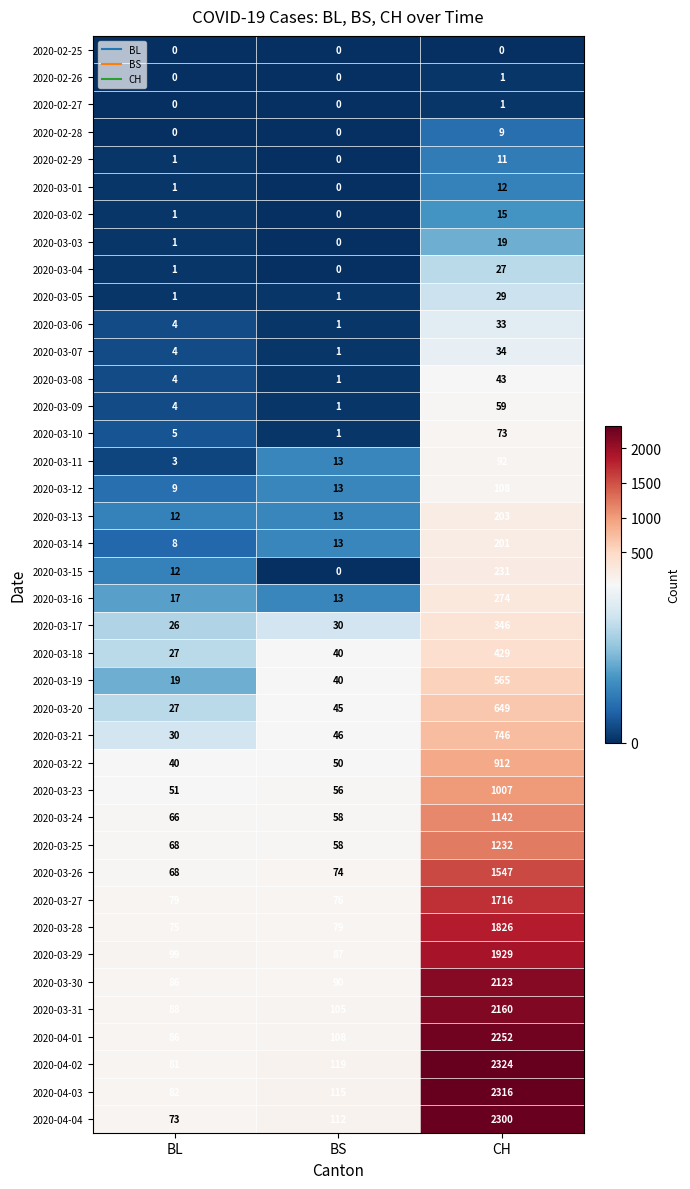

The 2020-03-08 series shows 43 at CH. True or false?

True